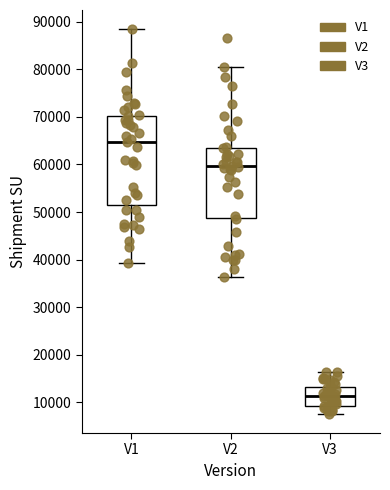

Comparing the boxes themselves (not the whiskers), which one is the tallest?

V1